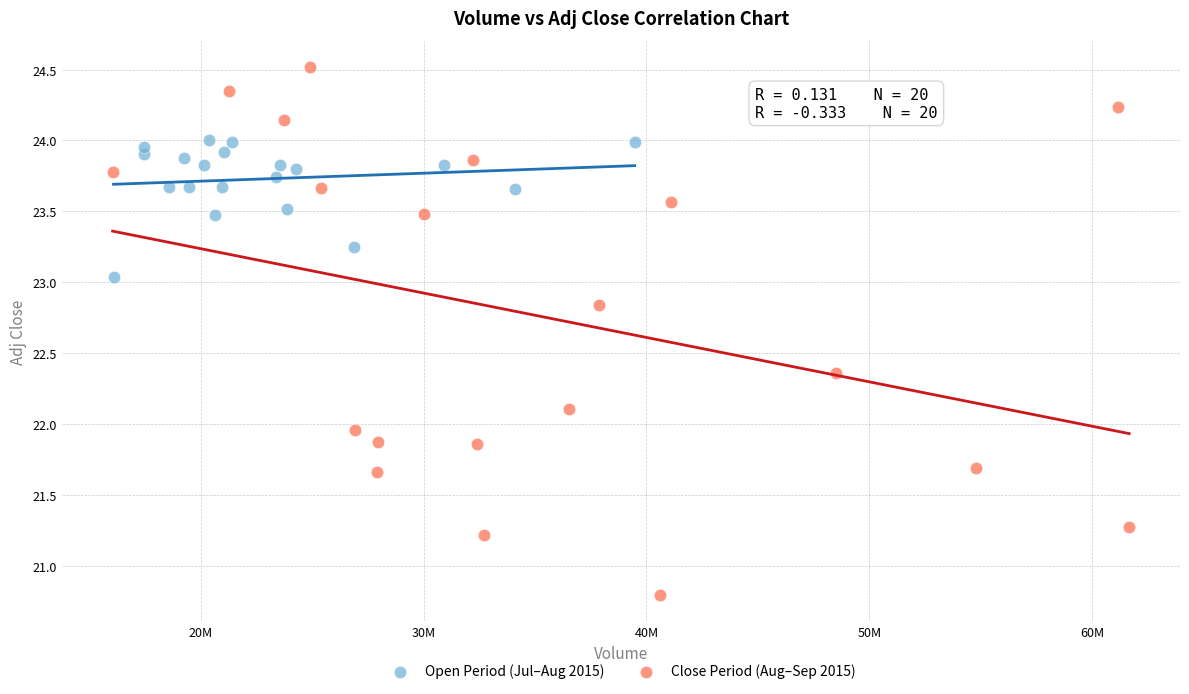

Which series contains the lowest Y value?

Close Period (Aug–Sep 2015)